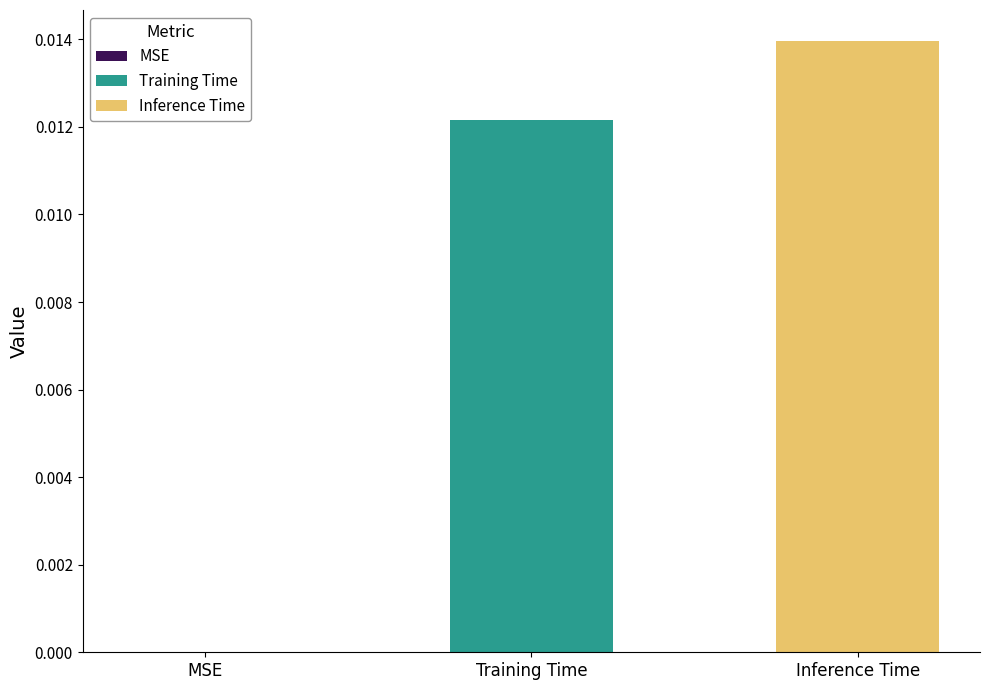

How many data points does each series have?

1